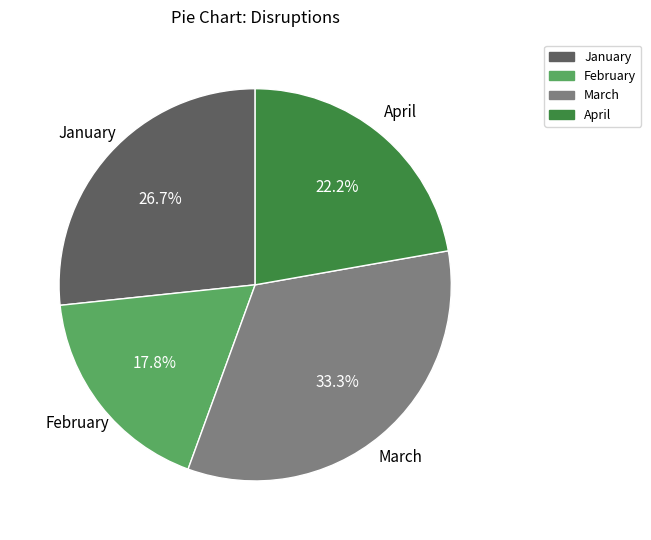

Is it true that February is 18% of the pie?

True